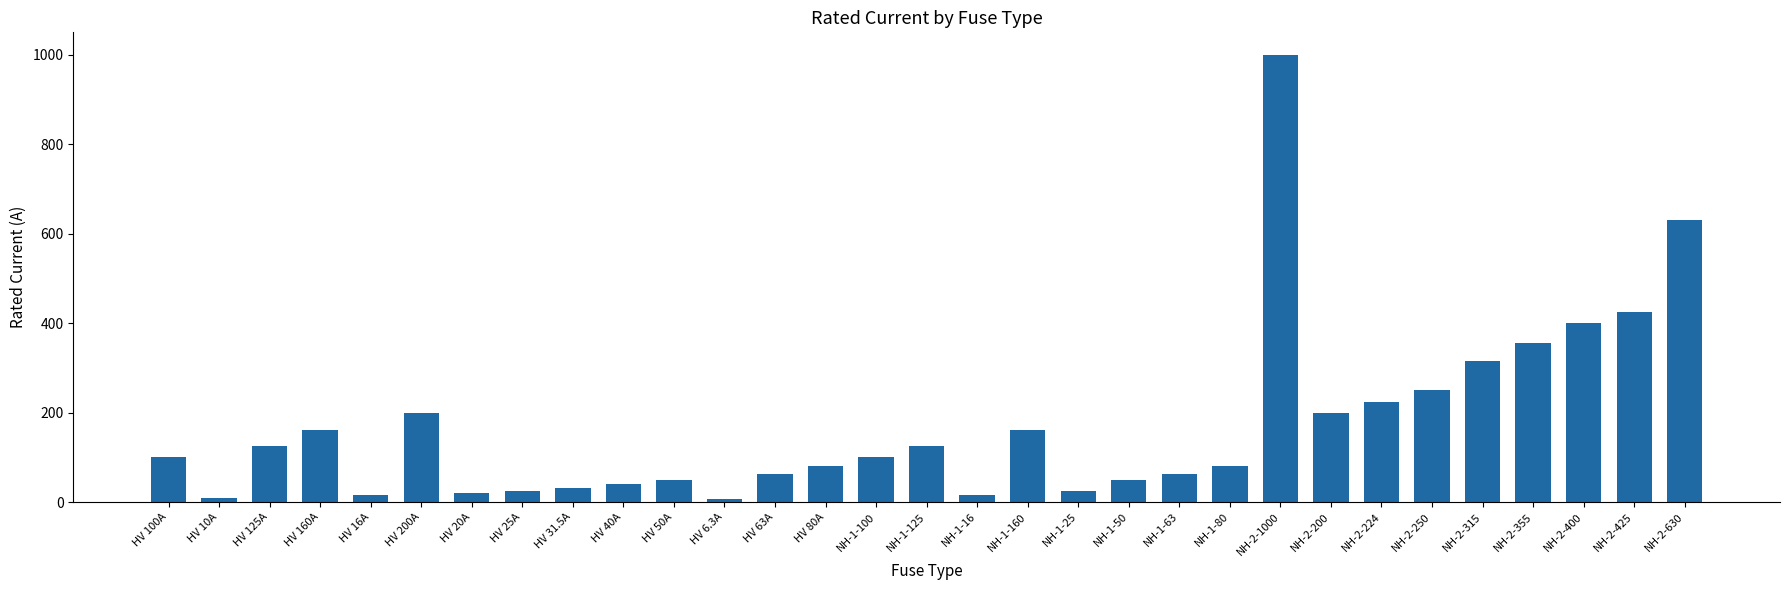

What is the change in value from HV 31.5A to NH-2-1000?

+968.5